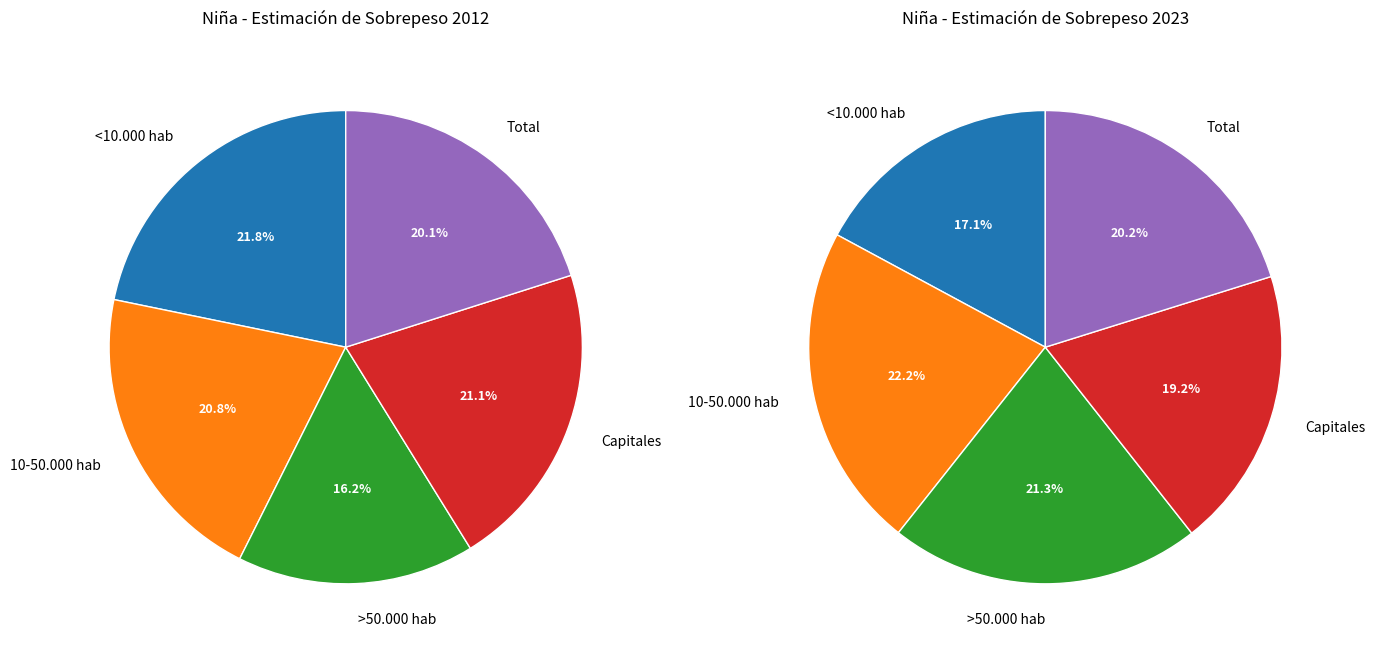

The >50.000 hab slice represents 2% of the pie. True or false?

False